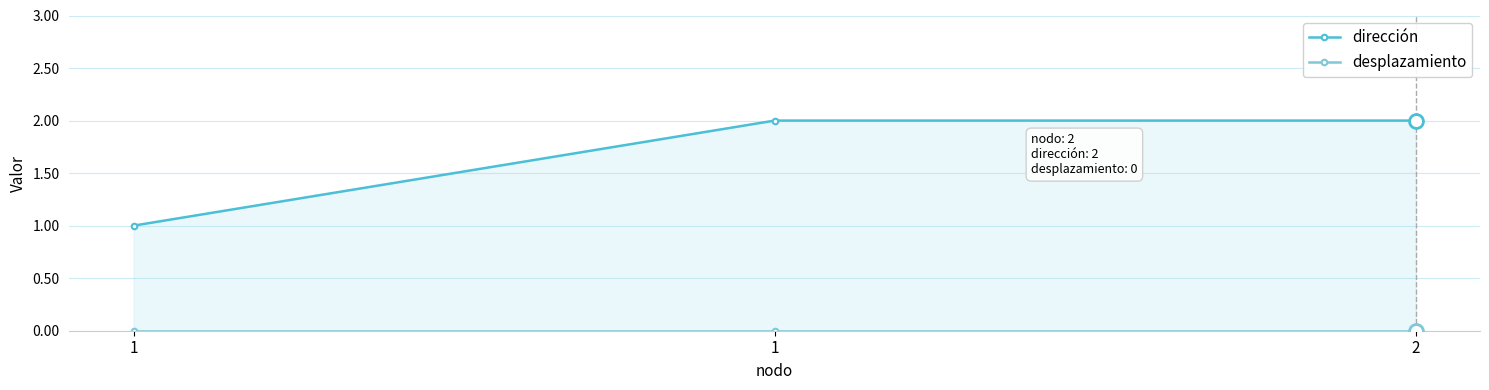

What is the difference between the highest and lowest values at 1?

1